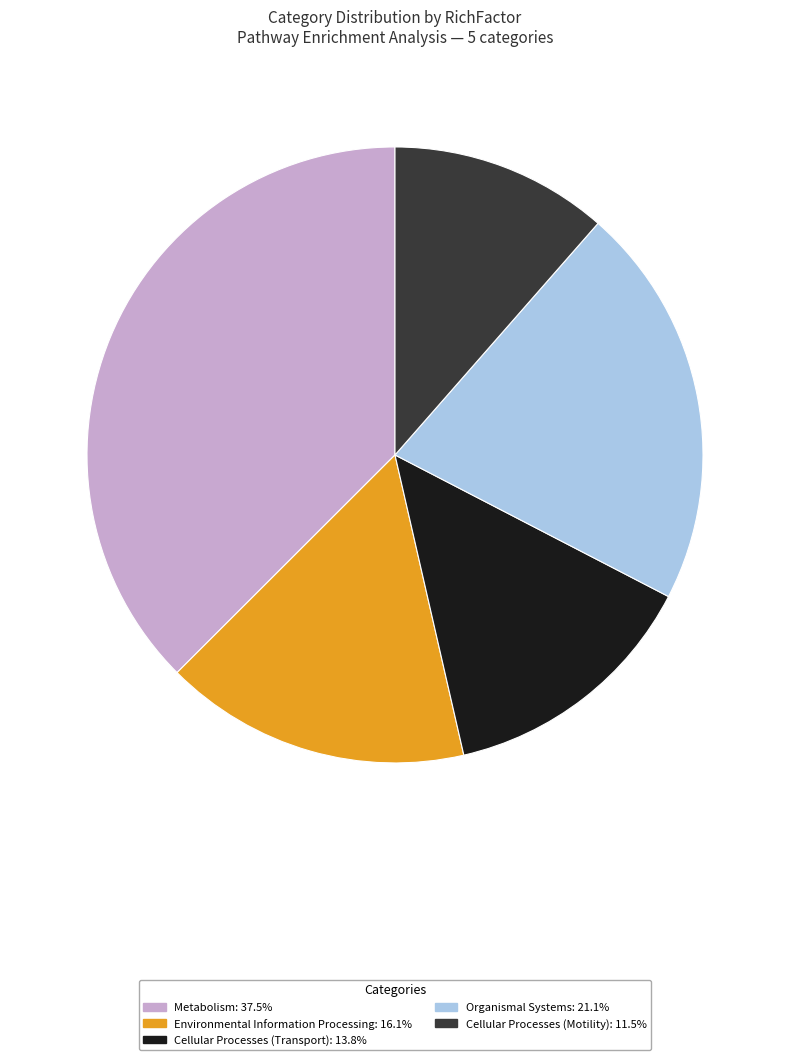

Which has a higher value, Cellular Processes (Motility) or Environmental Information Processing?

Environmental Information Processing